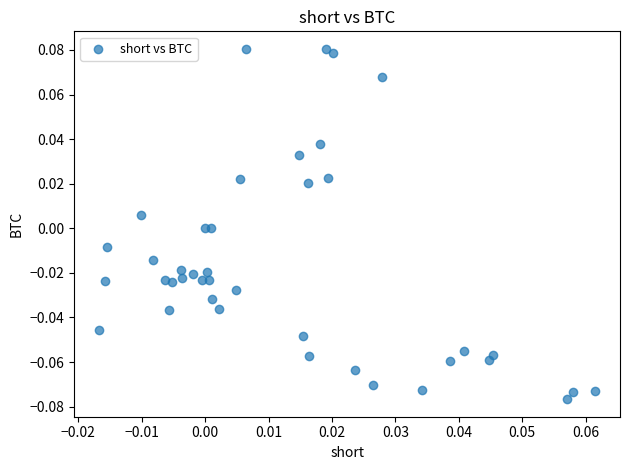

How many data points are displayed?

40